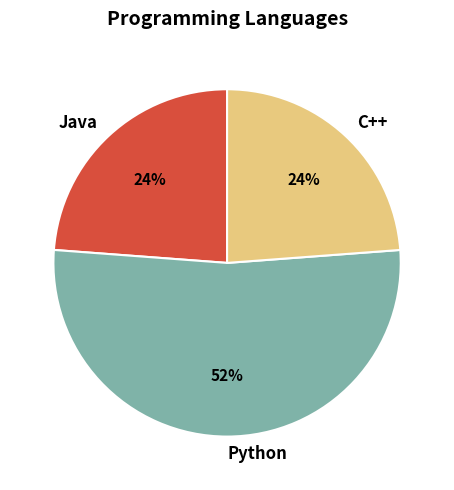

To the nearest percent, what percentage of the pie is C++?

24%